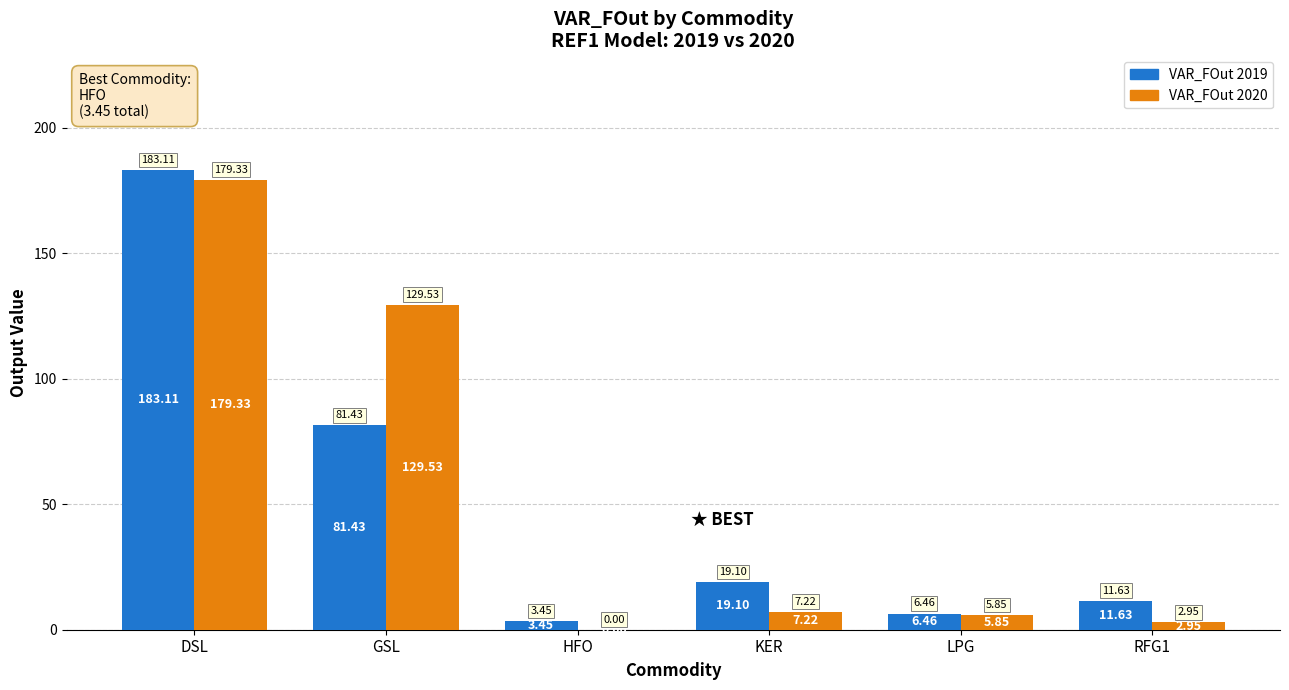

Where is VAR_FOut 2020 nearest to the value 89?

GSL